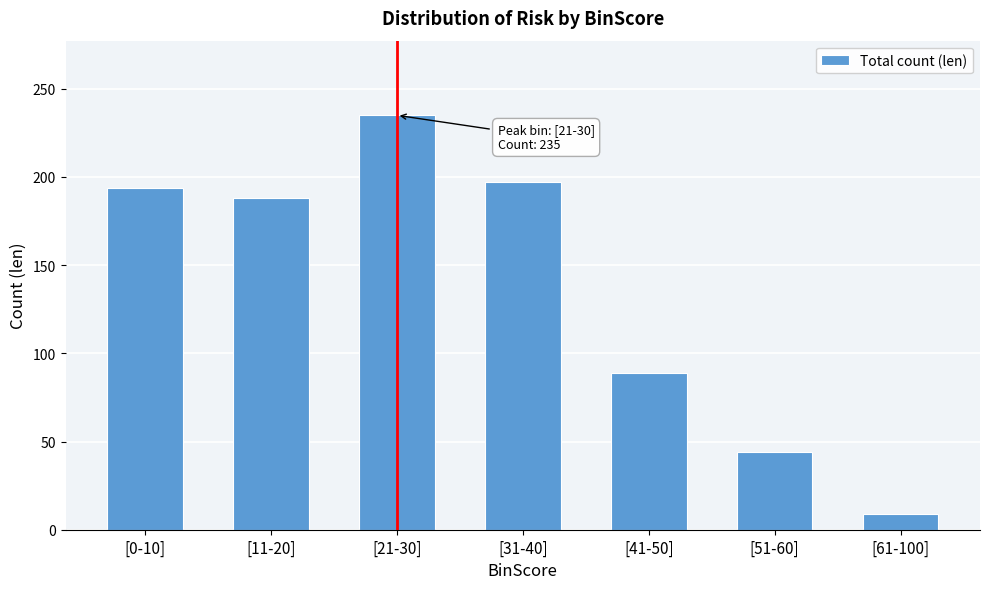

Reading left to right, what are all the values shown in this chart?

[0-10]=194	[11-20]=188	[21-30]=235	[31-40]=197	[41-50]=89	[51-60]=44	[61-100]=9